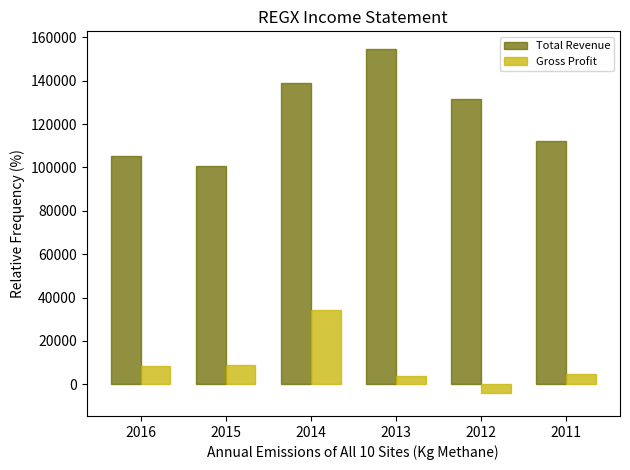

At which label does Total Revenue first exceed 131500?

2014